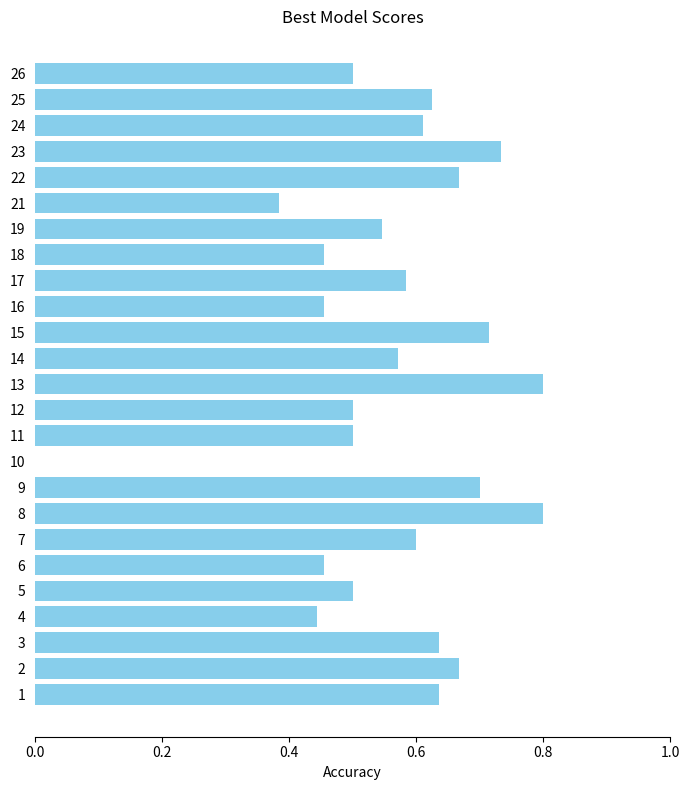

What is the sum of all values?

14.1